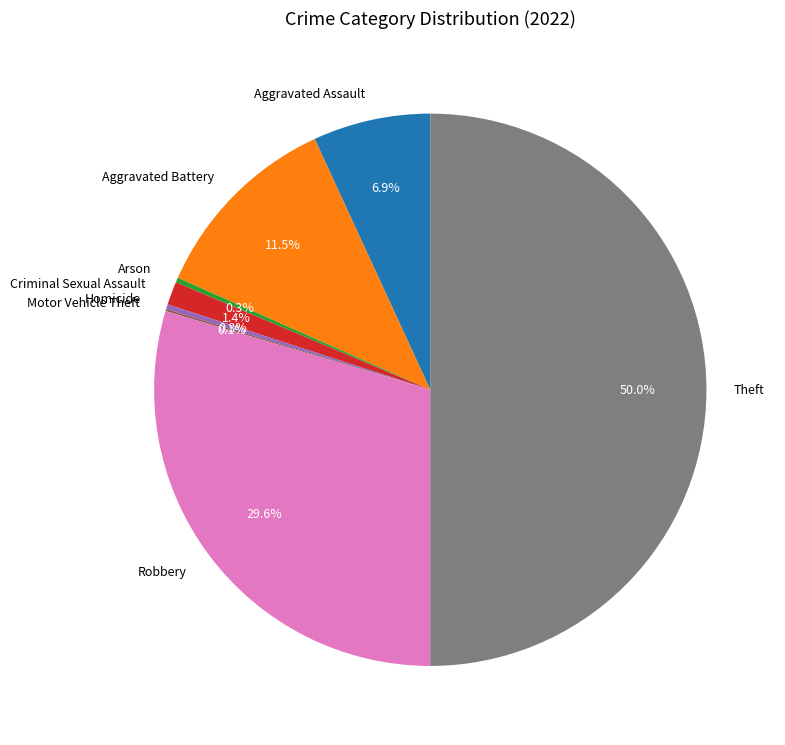

To the nearest percent, what percentage of the pie is Robbery?

30%